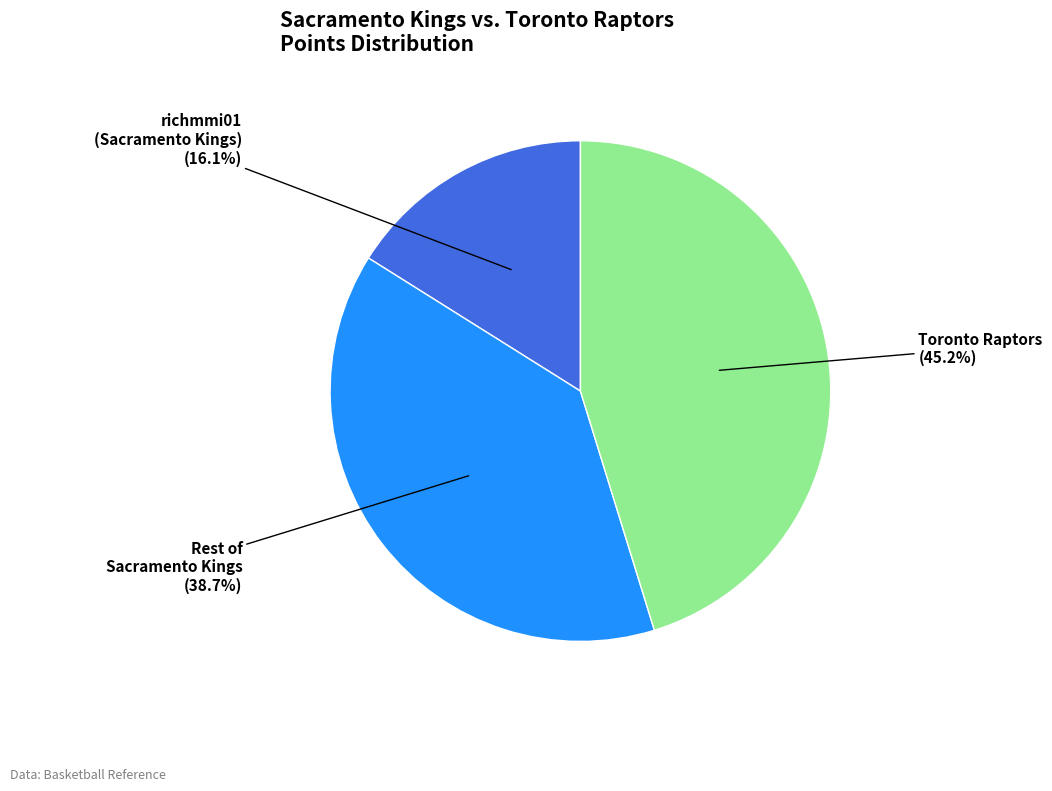

Is there a majority slice in this chart?

No